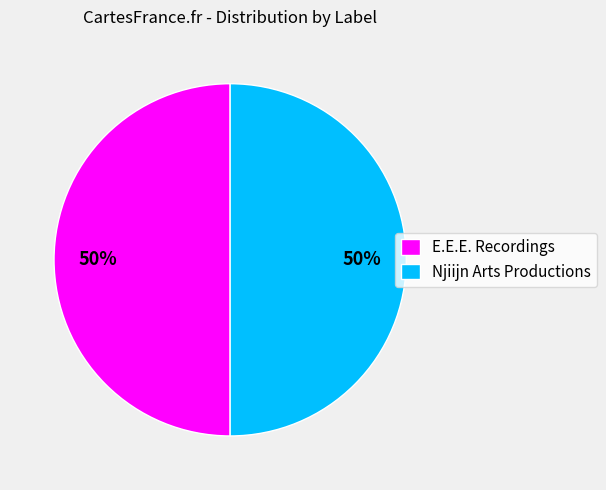

The Njiijn Arts Productions slice represents 40% of the pie. True or false?

False